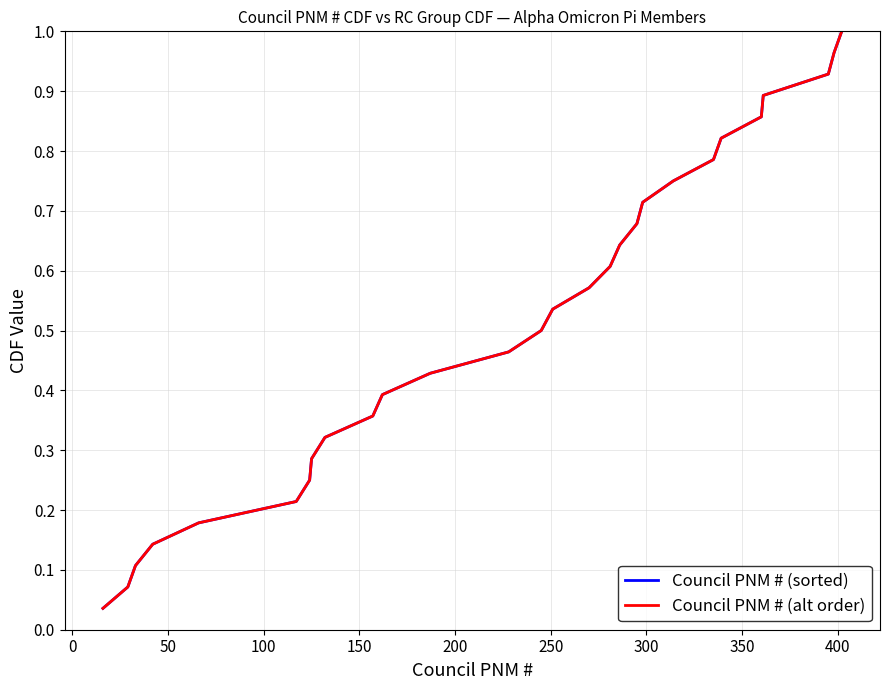

List the series in order of their peak value, lowest first.

Council PNM # (sorted), Council PNM # (alt order)